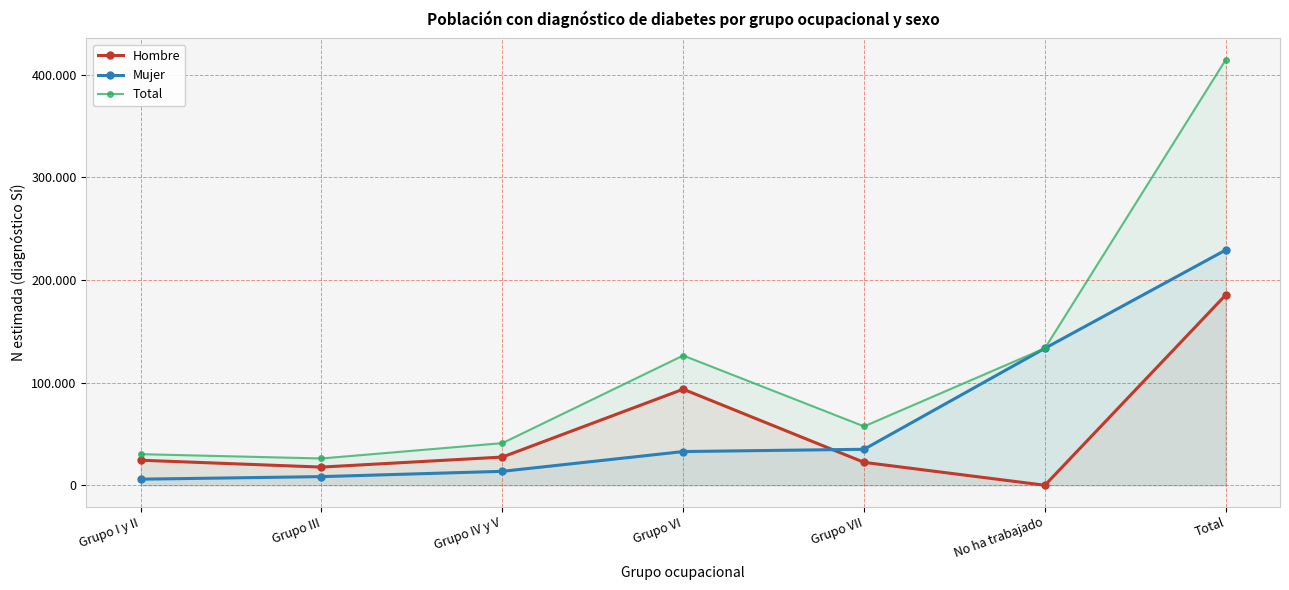

Where is Total nearest to the value 220410?

No ha trabajado